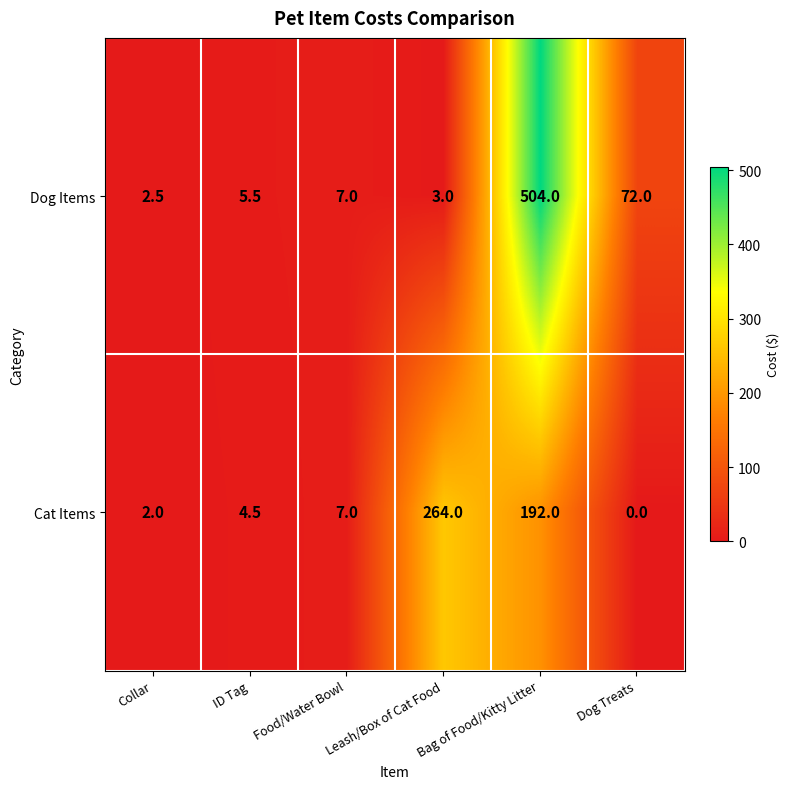

What value does the Cat Items series have at ID Tag?

4.5